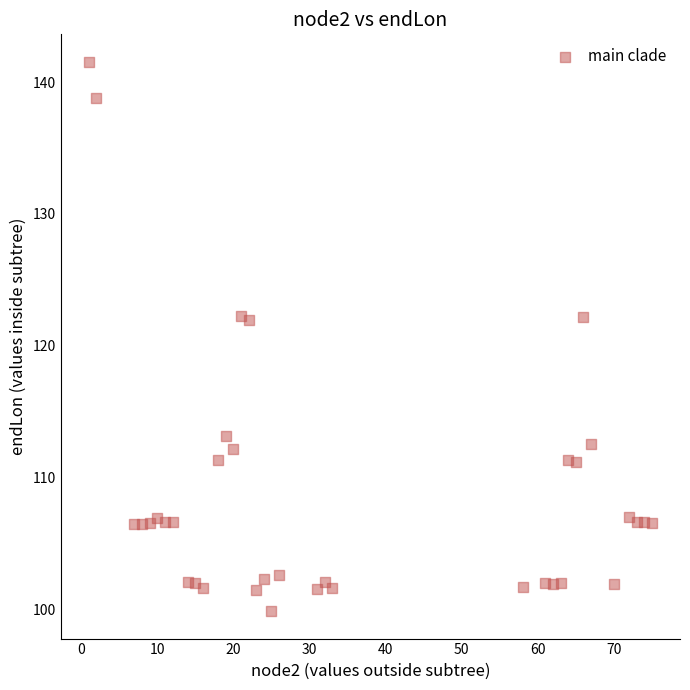

What is the range of X values (max minus min)?

74.0